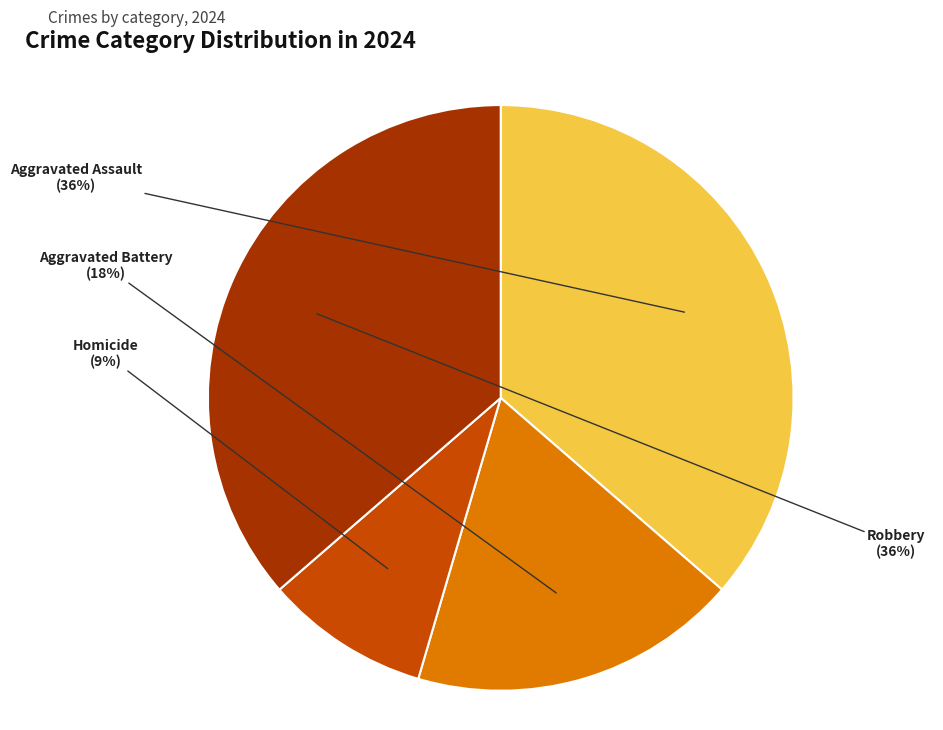

What is the smallest slice in the pie chart?

Homicide